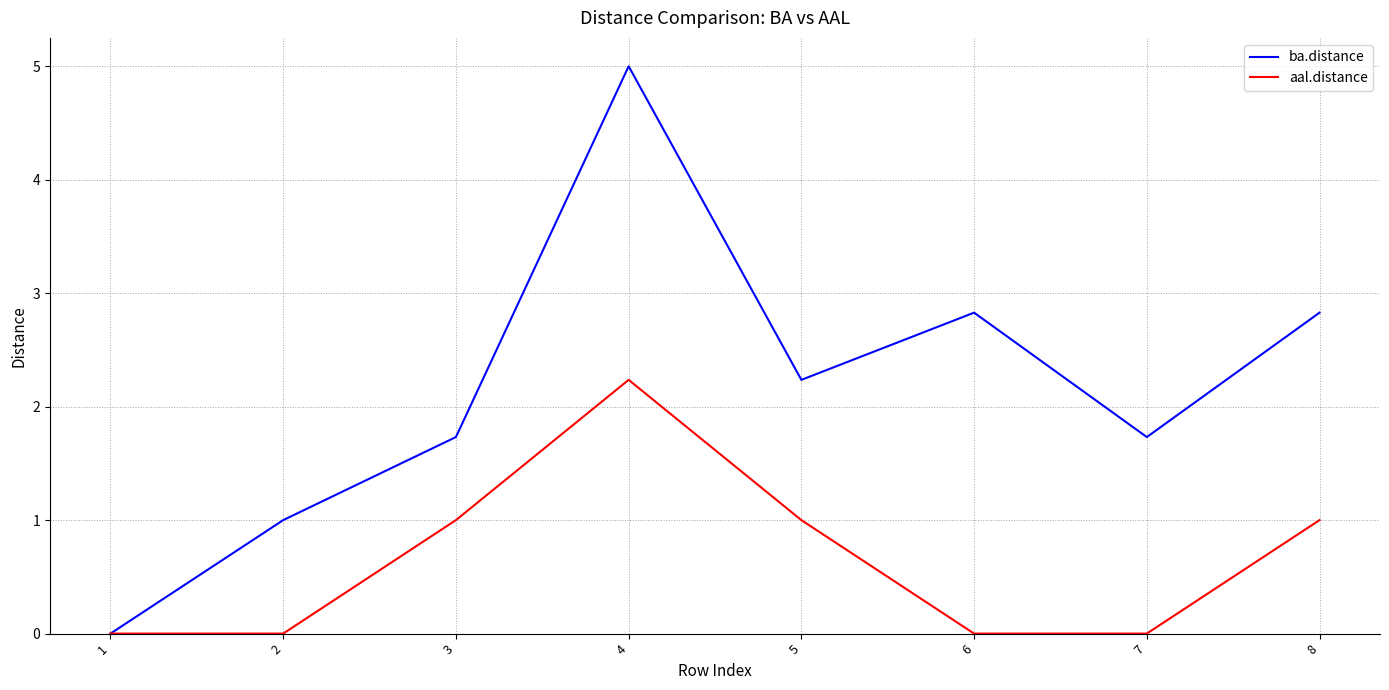

Reading right to left, list all the values displayed in this chart.

ba.distance: 2.8	1.7	2.8	2.2	5.0	1.7	1.0	0.0
aal.distance: 1.0	0.0	0.0	1.0	2.2	1.0	0.0	0.0